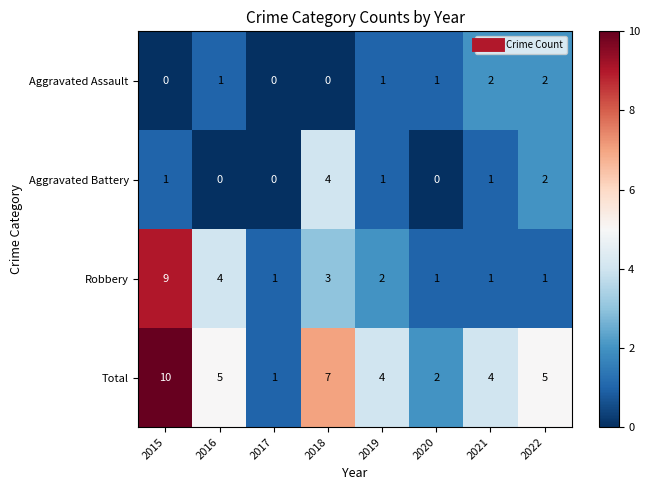

What is the difference between the maximum and minimum values in the Total series?

9